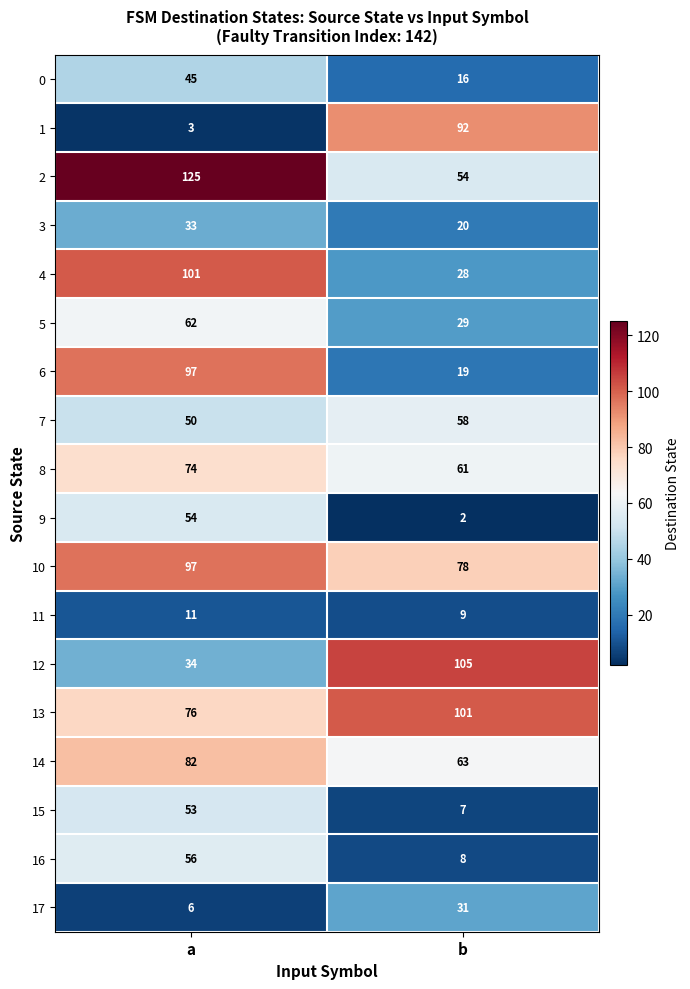

At b, list the series in order from smallest to largest.

9, 15, 16, 11, 0, 6, 3, 4, 5, 17, 2, 7, 8, 14, 10, 1, 13, 12